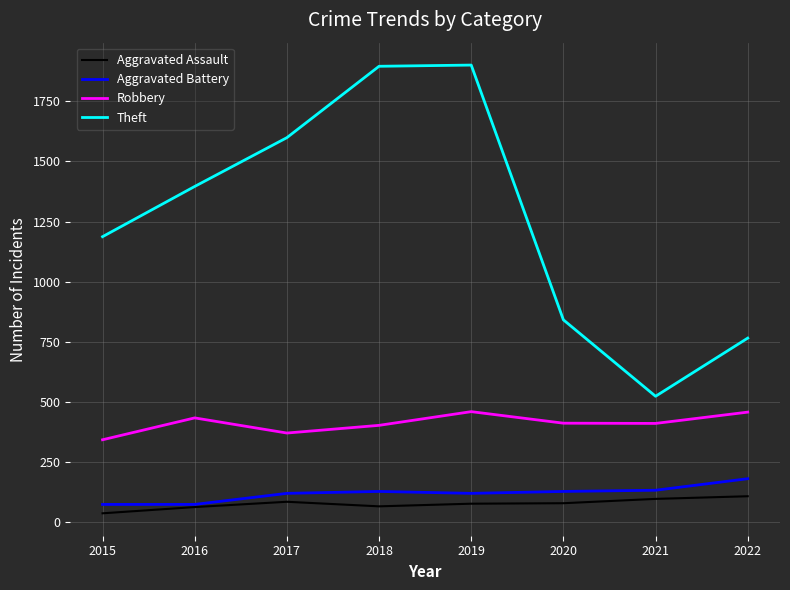

True or false: Theft and Robbery intersect in this chart.

False